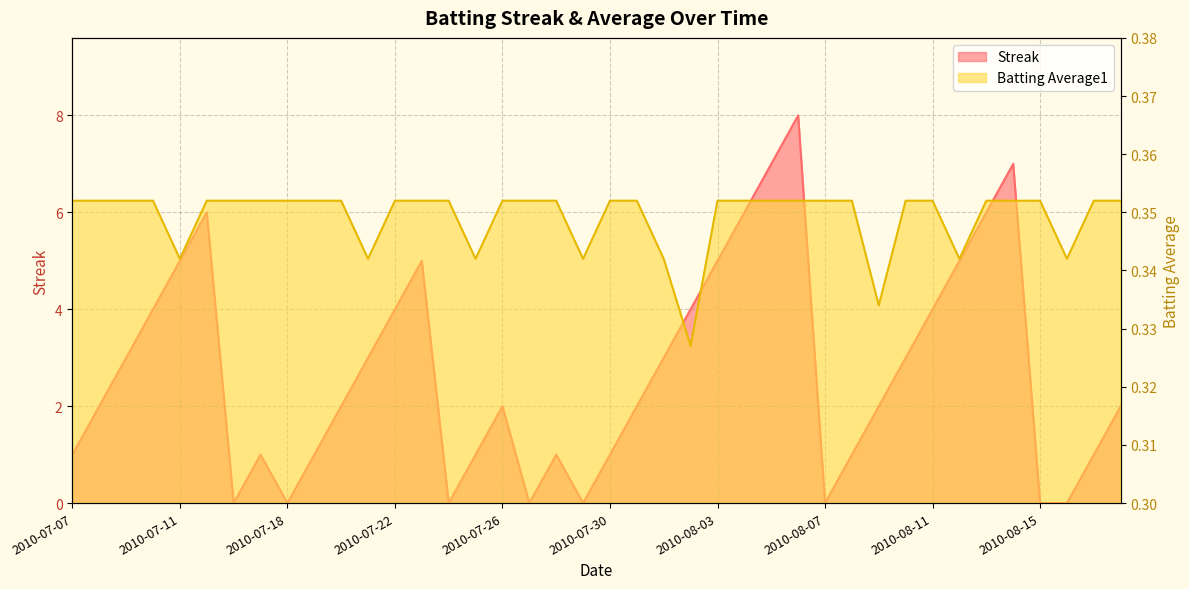

What is the label of the 20th point from the right?

2010-07-30